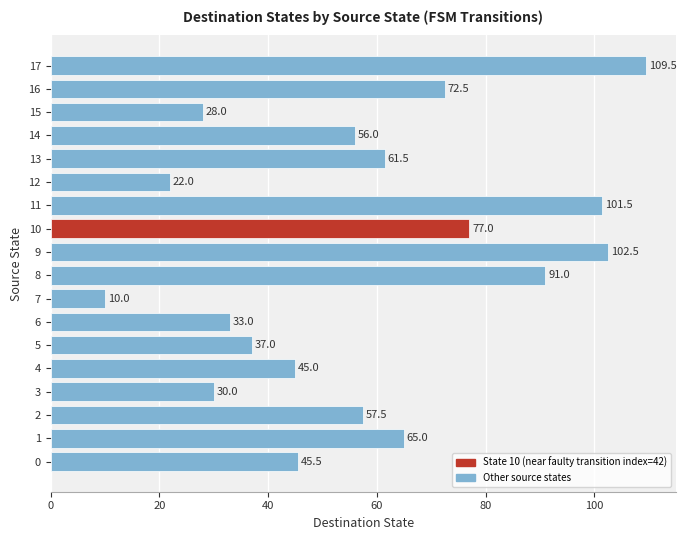

How many bars are there in total?

18